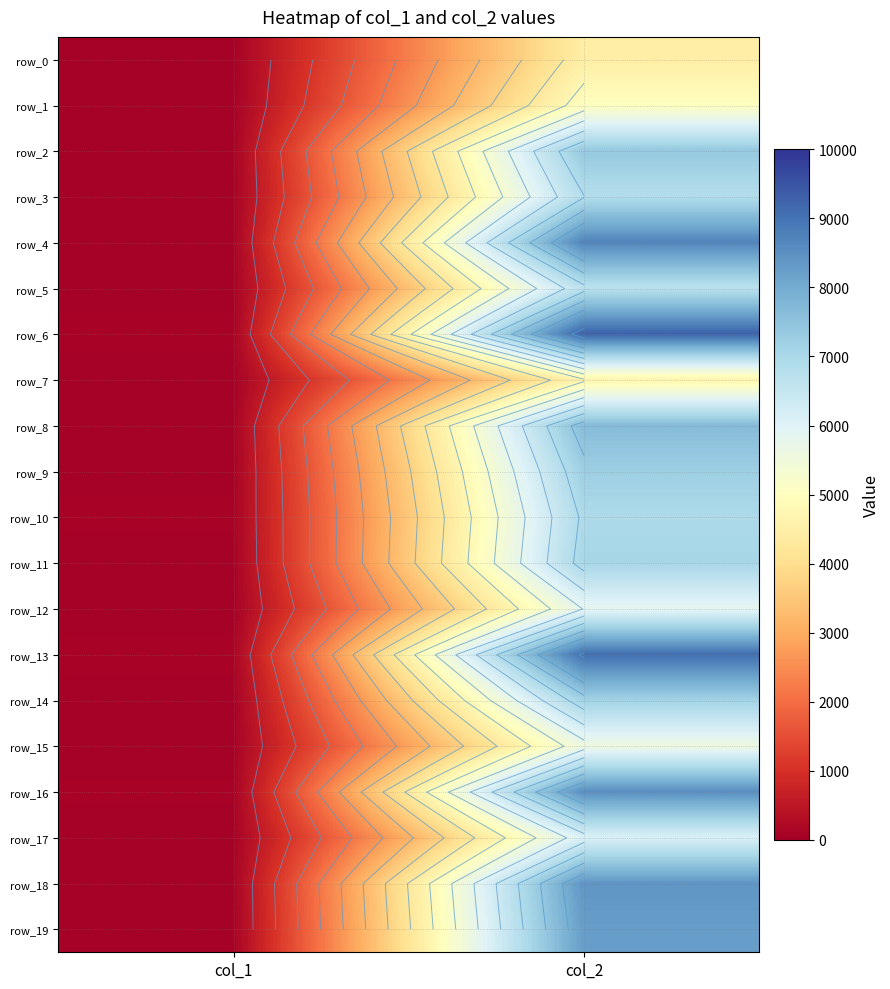

How many data points in row_16 are less than 8539?

1